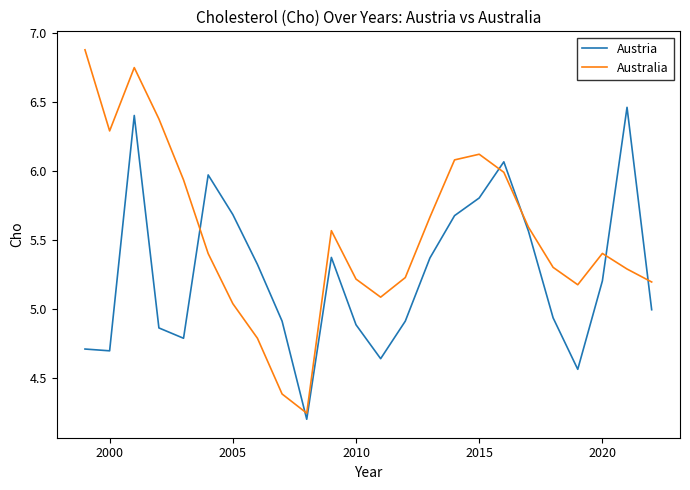

Which series has the largest range (max minus min)?

Australia